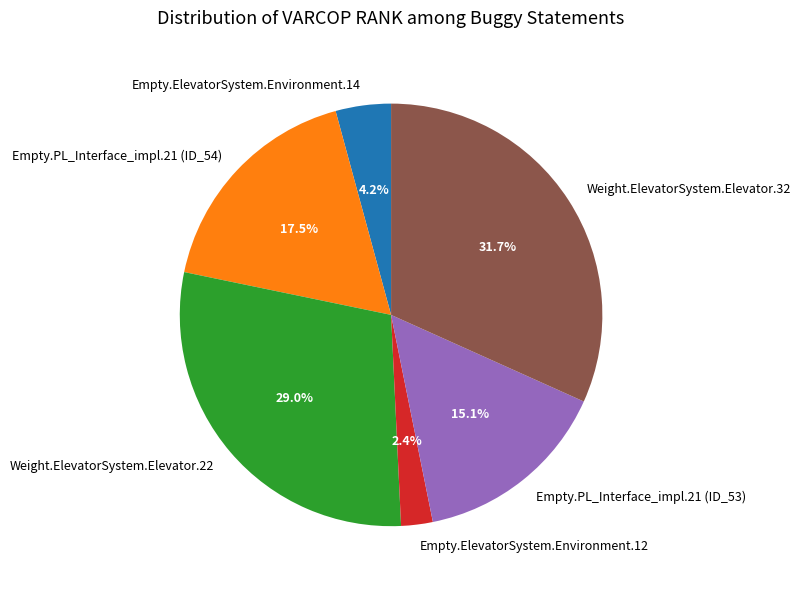

To the nearest percent, what portion does Empty.PL_Interface_impl.21 (ID_53) represent?

15%